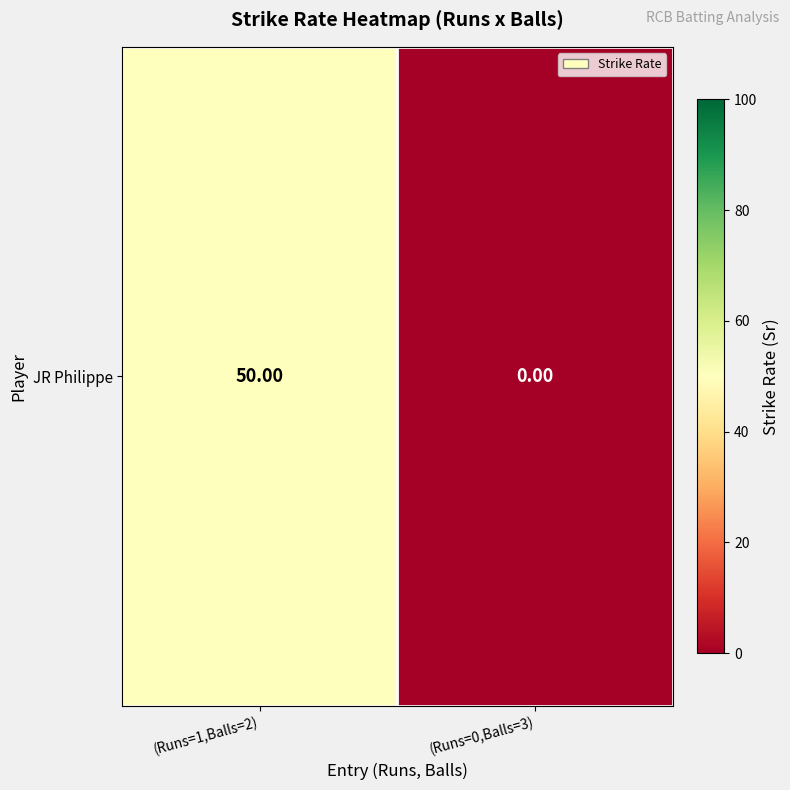

The value at (Runs=0,Balls=3) is 18. True or false?

False